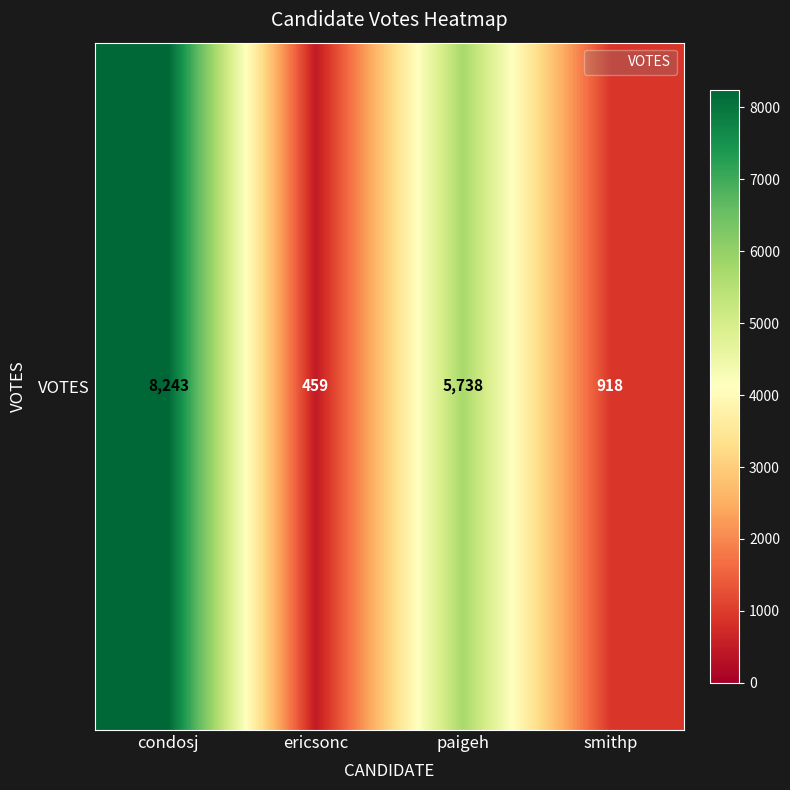

Where does the data first go above 5738?

condosj